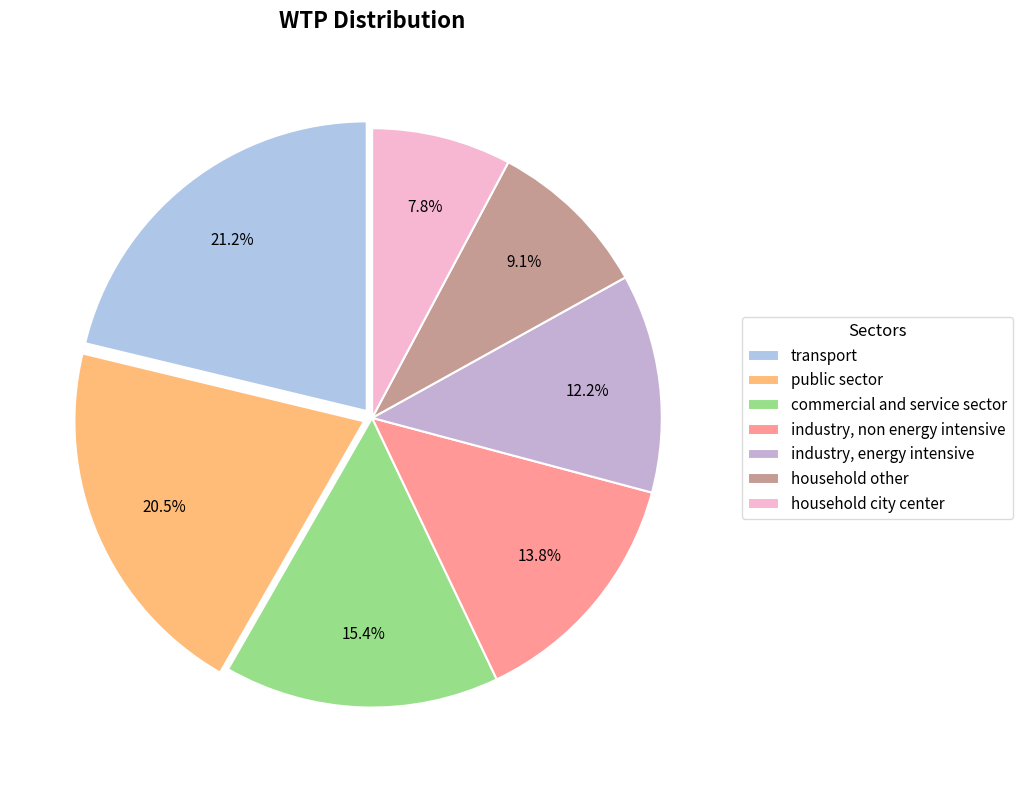

To the nearest percent, what portion does industry, energy intensive represent?

12%